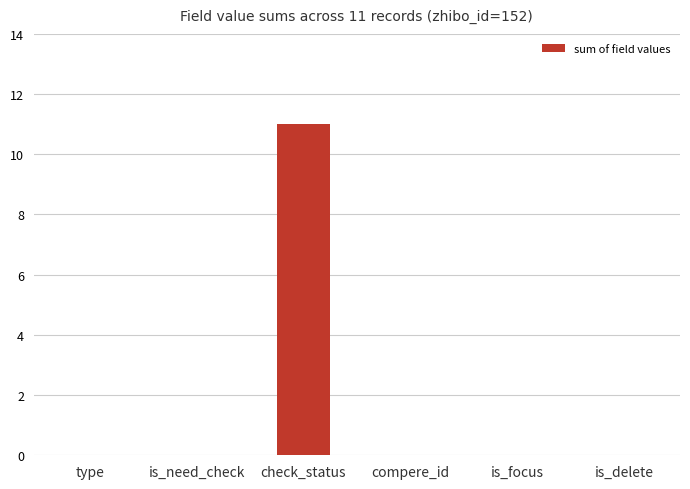

Is it true that the value at check_status is 19?

False